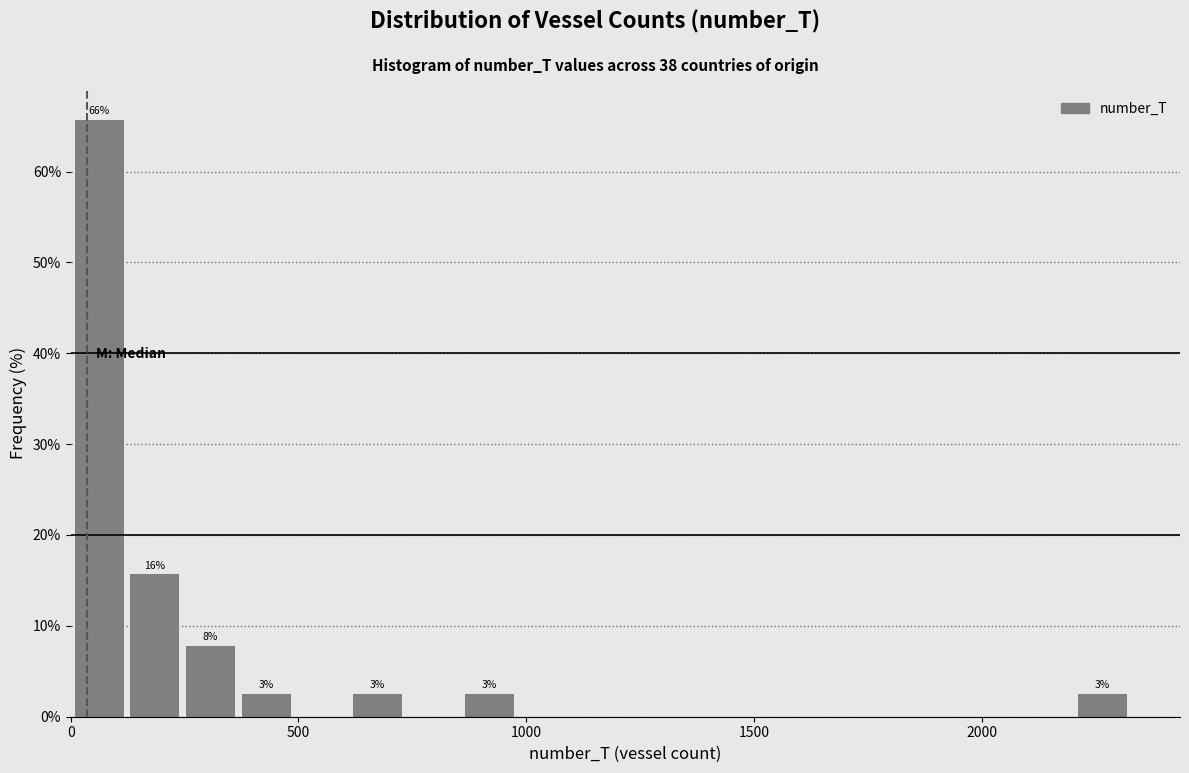

Around what value on the x-axis is the tallest bar? Give the approximate position of its centre, as read against the axis.

50